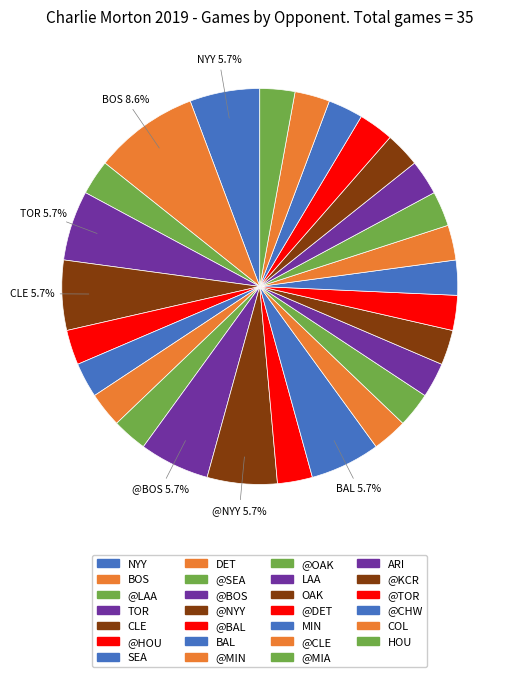

Which slice is the smallest?

@LAA